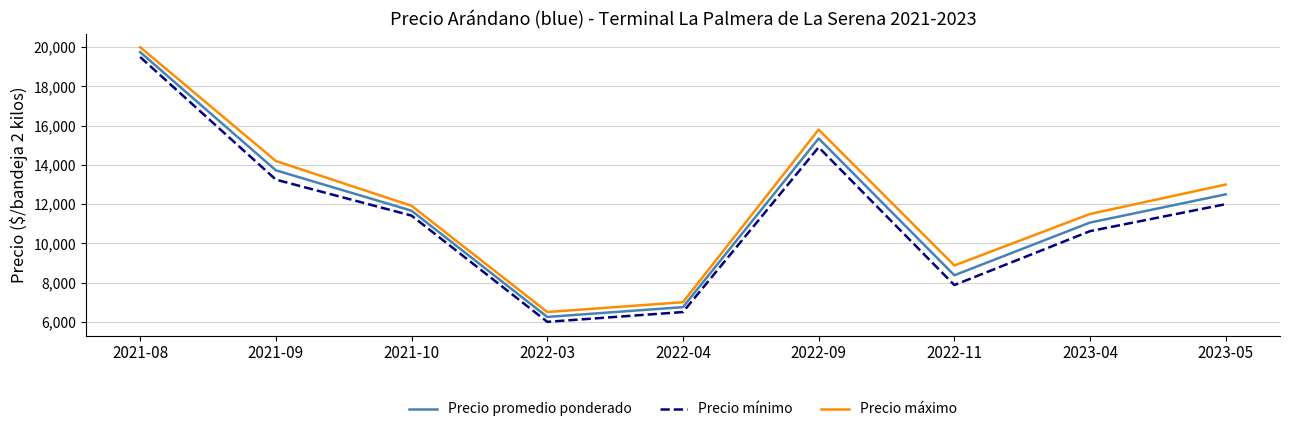

What is the difference between the maximum and second lowest values in the Precio mínimo series?

13000